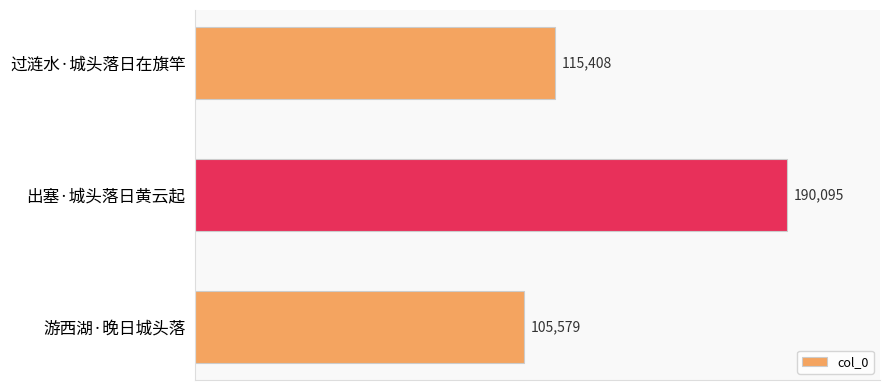

The chart shows a value of 337581 at 出塞·城头落日黄云起. True or false?

False